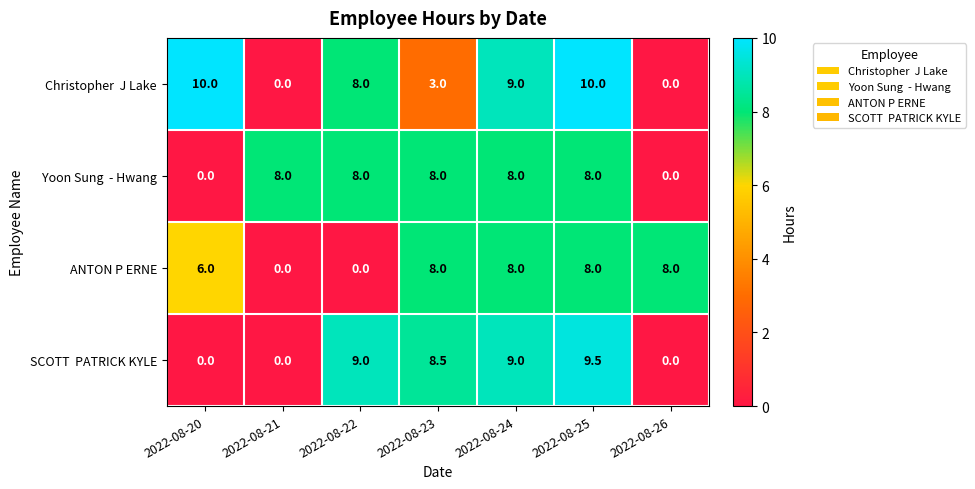

What is the greatest value displayed?

10.0